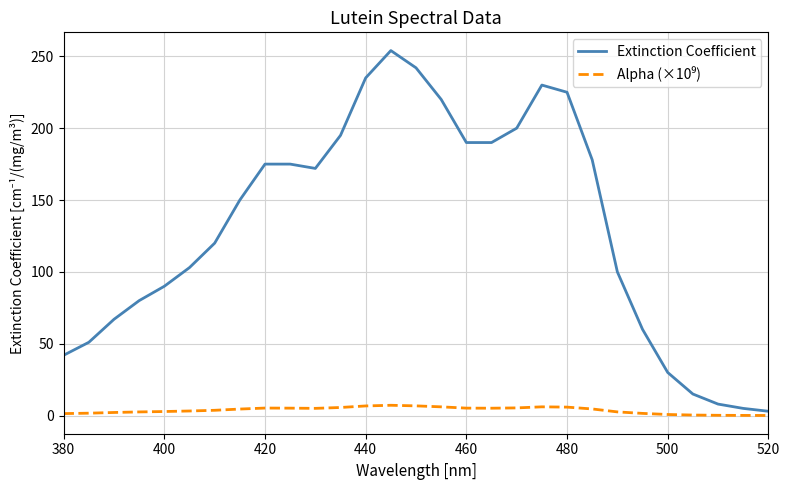

Which series has the largest total across all categories?

Extinction Coefficient